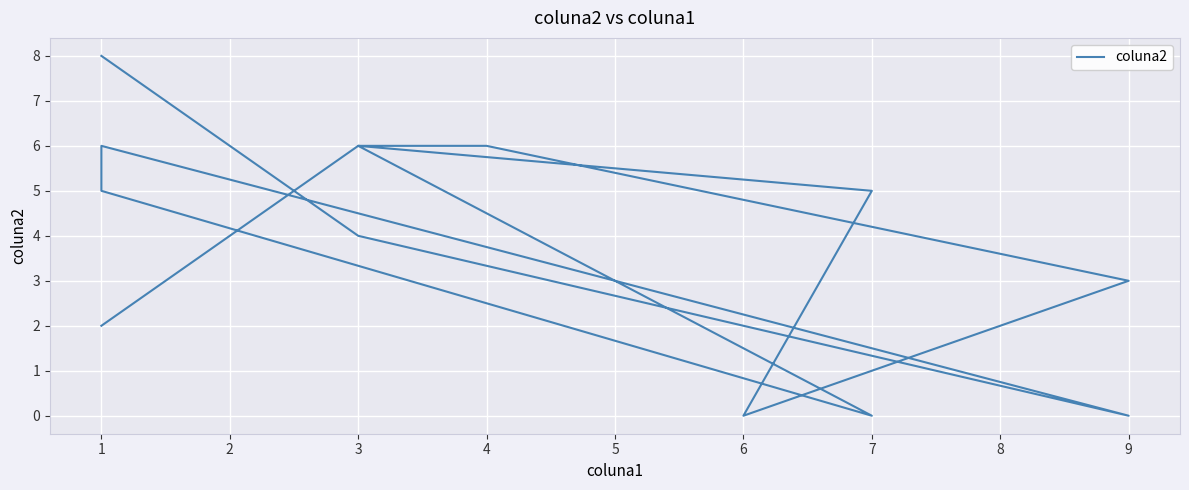

Count the number of categories in the chart.

13